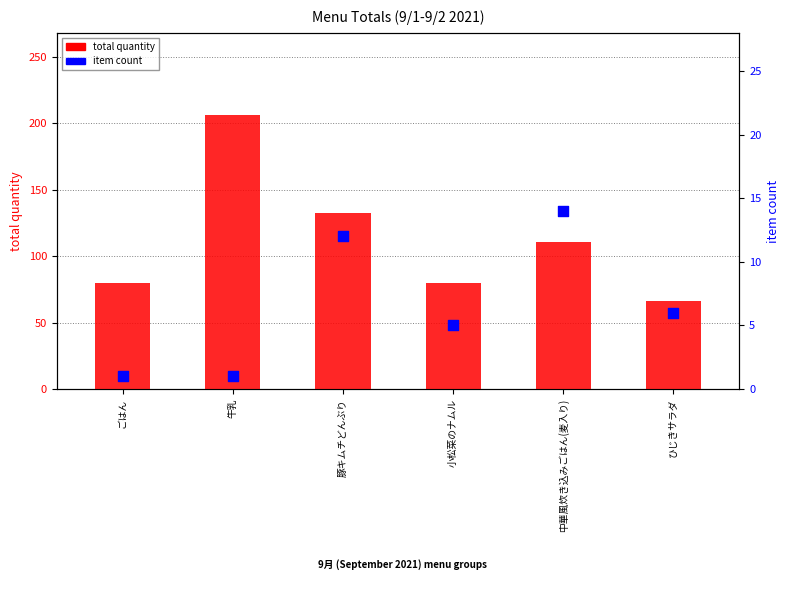

What are all the series names shown in the legend?

total quantity, item count